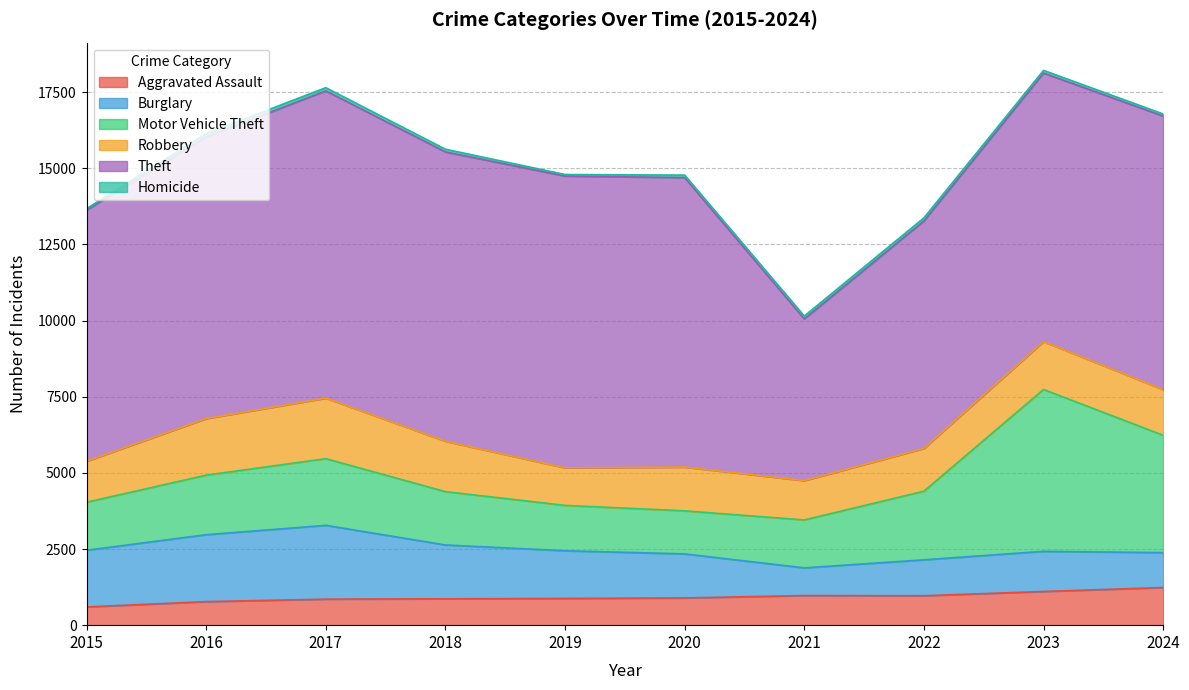

Which series has the largest total across all categories?

Theft